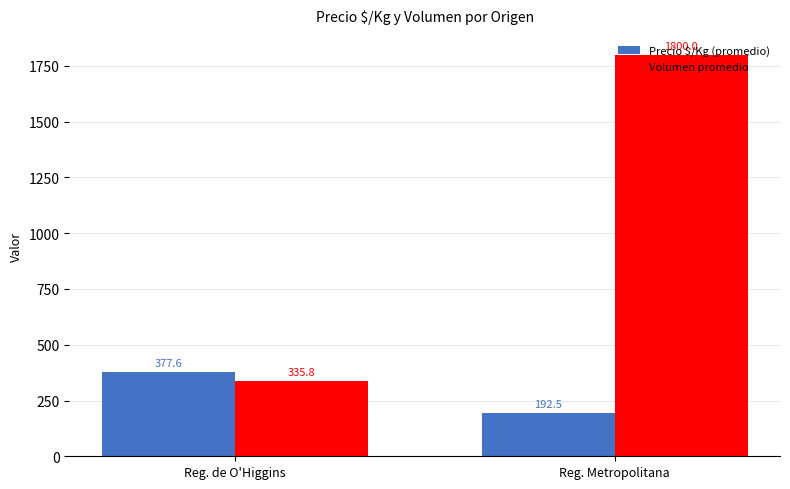

What value does the Precio $/Kg (promedio) series have at Reg. de O'Higgins?

377.6